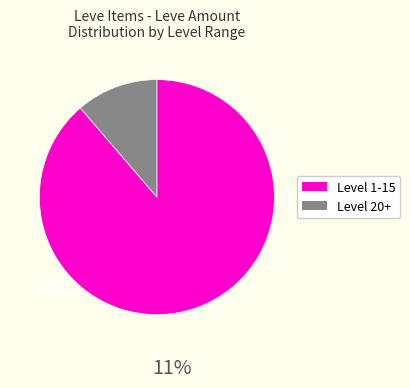

Is there a majority slice in this chart?

Yes